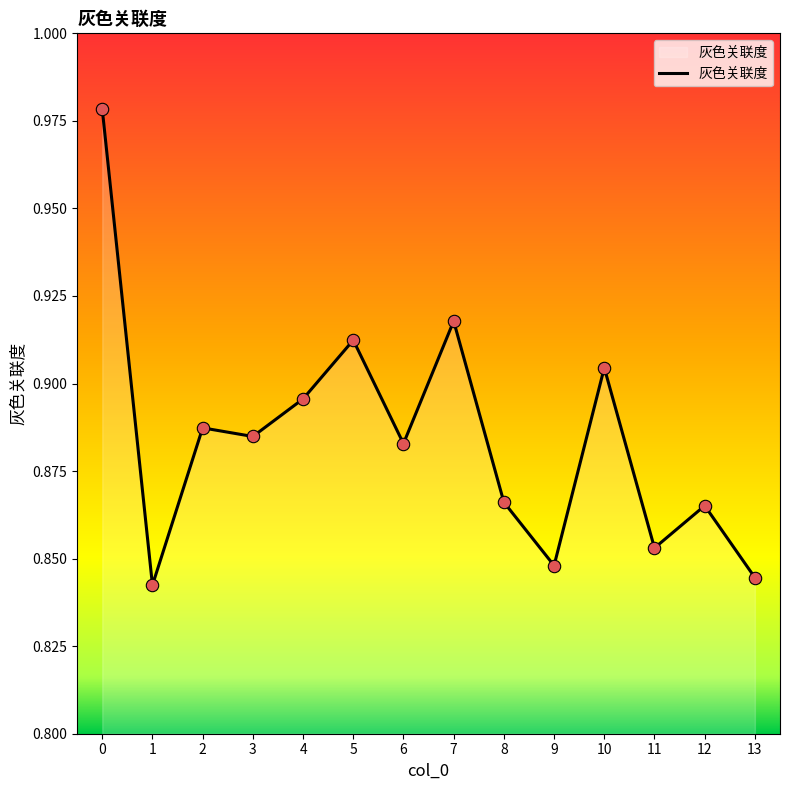

What is the change in value from 7 to 9?

-0.1